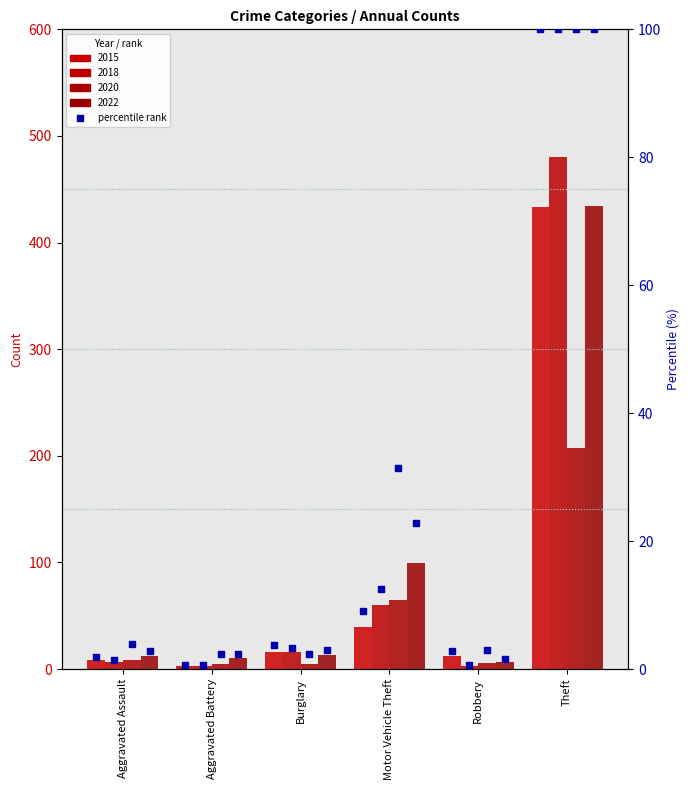

Between Robbery and Motor Vehicle Theft, which is larger?

Motor Vehicle Theft